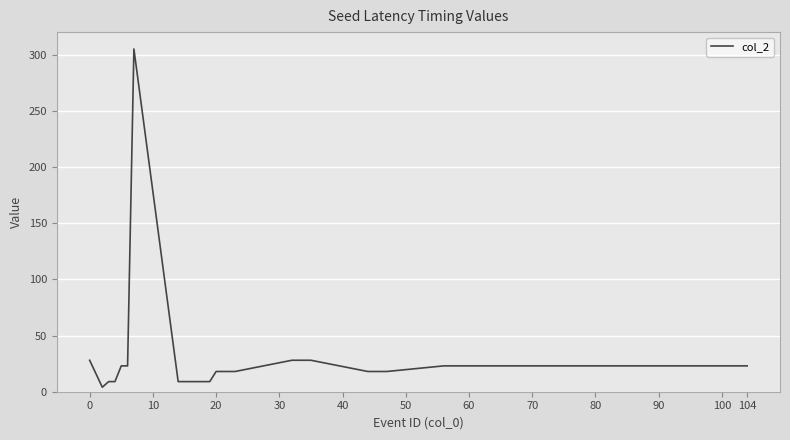

What is the maximum value shown in the chart?

305